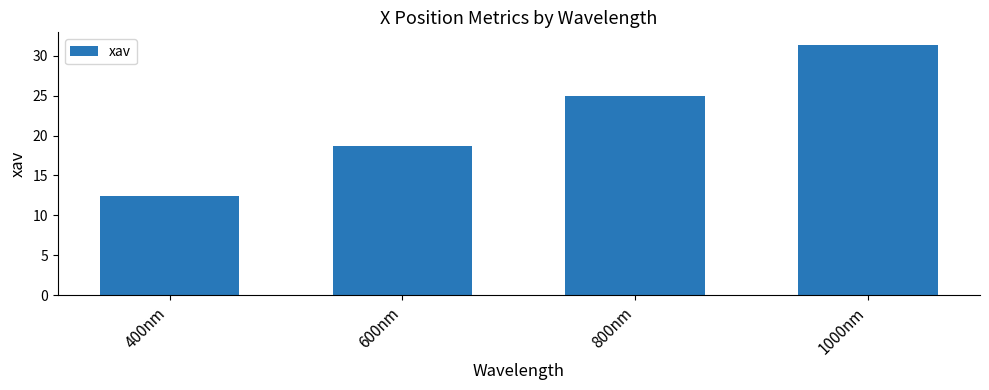

Reading left to right, transcribe all the data shown in this chart.

400nm=12.4	600nm=18.7	800nm=25.0	1000nm=31.4